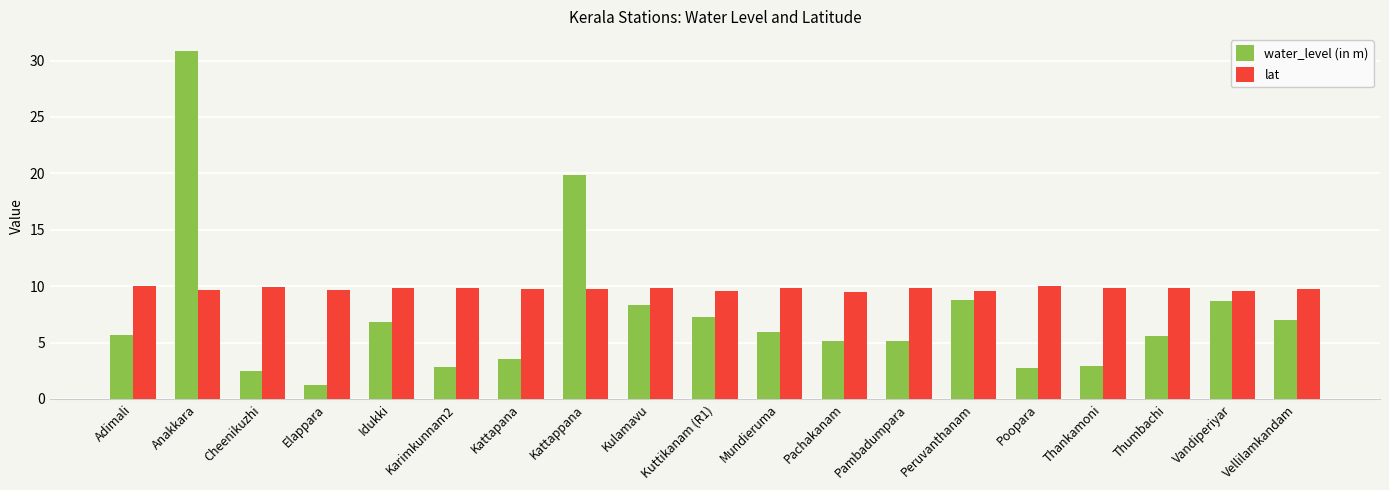

What position from the right is Kulamavu?

11